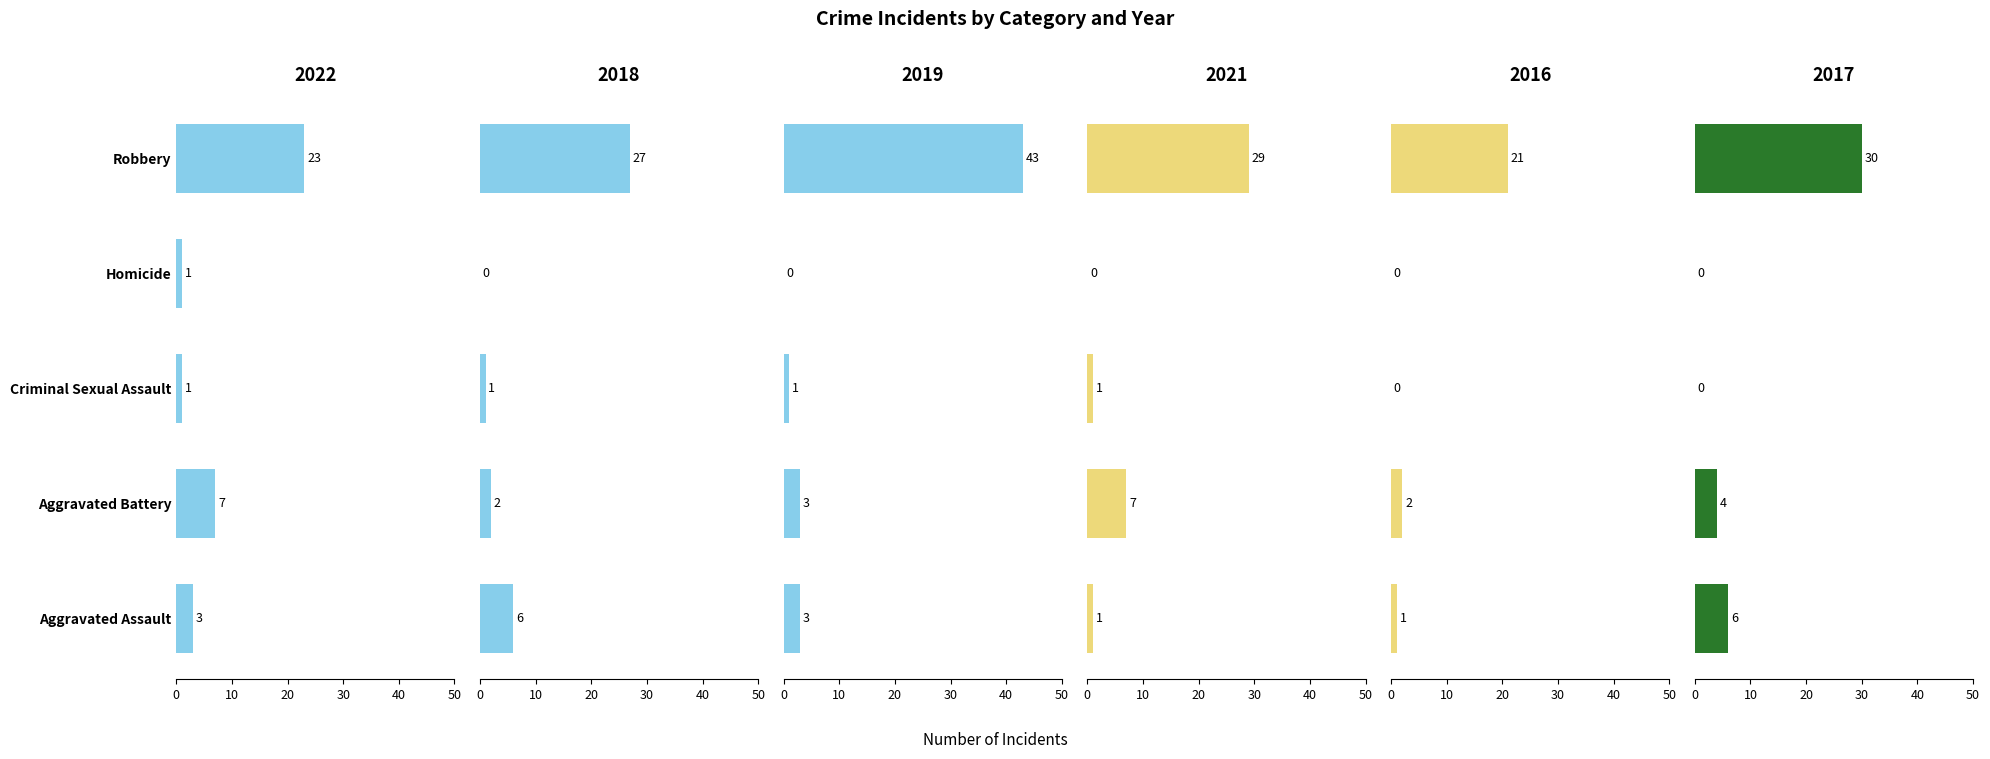

At Robbery, list the series in order from smallest to largest.

2016, 2022, 2018, 2021, 2017, 2019